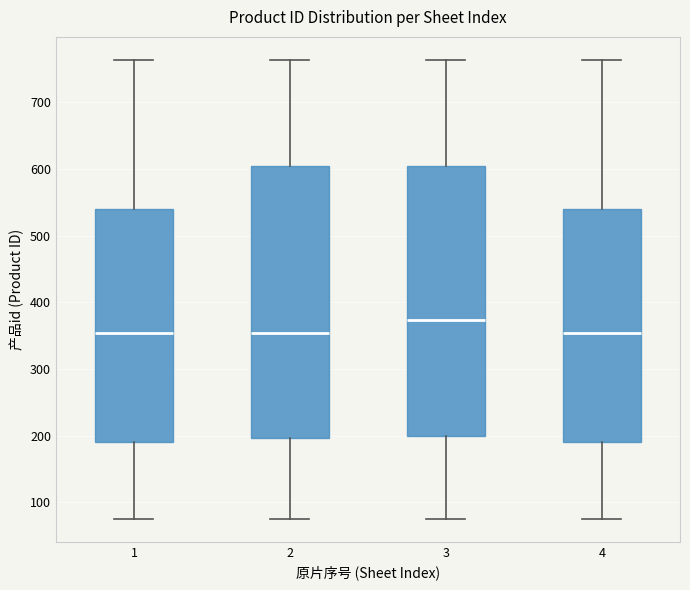

Which box has the highest median line?

3